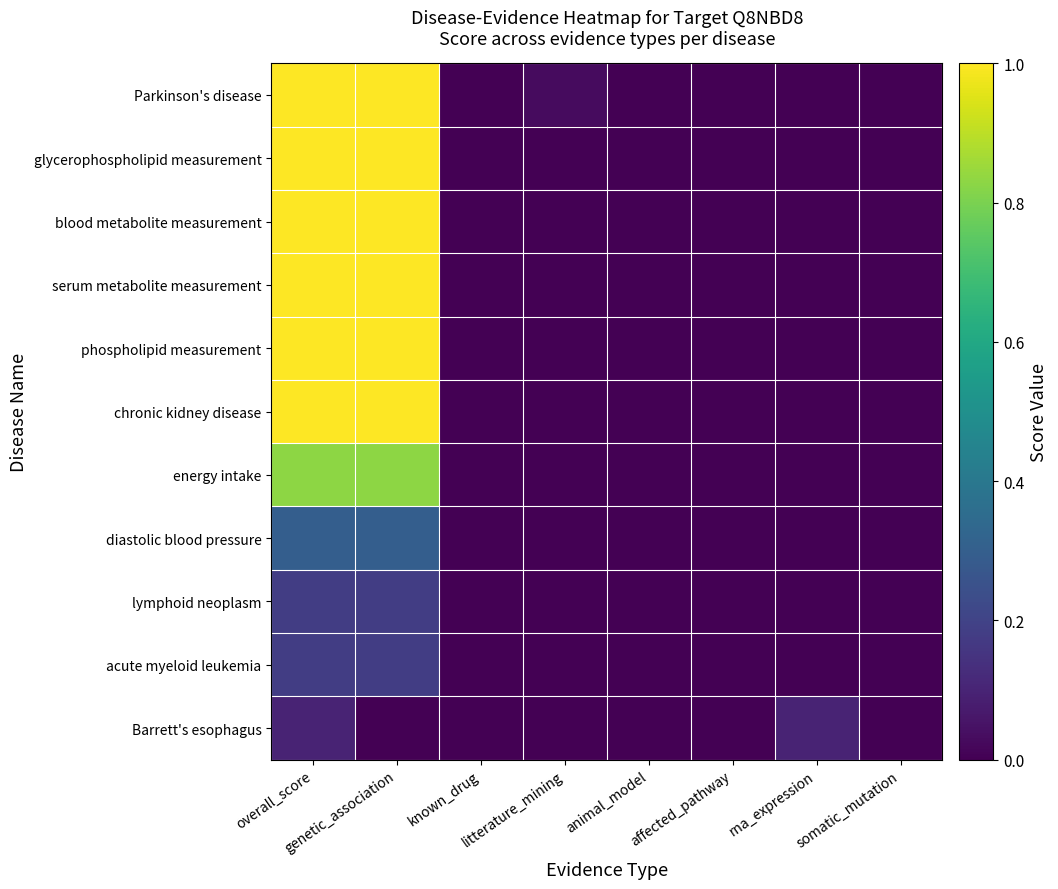

Reading left to right, transcribe all the data shown in this chart.

Parkinson's disease: overall_score=1.0	genetic_association=1.0	known_drug=0.0	litterature_mining=0.0	animal_model=0.0	affected_pathway=0.0	rna_expression=0.0	somatic_mutation=0.0
glycerophospholipid measurement: overall_score=1.0	genetic_association=1.0	known_drug=0.0	litterature_mining=0.0	animal_model=0.0	affected_pathway=0.0	rna_expression=0.0	somatic_mutation=0.0
blood metabolite measurement: overall_score=1.0	genetic_association=1.0	known_drug=0.0	litterature_mining=0.0	animal_model=0.0	affected_pathway=0.0	rna_expression=0.0	somatic_mutation=0.0
serum metabolite measurement: overall_score=1.0	genetic_association=1.0	known_drug=0.0	litterature_mining=0.0	animal_model=0.0	affected_pathway=0.0	rna_expression=0.0	somatic_mutation=0.0
phospholipid measurement: overall_score=1.0	genetic_association=1.0	known_drug=0.0	litterature_mining=0.0	animal_model=0.0	affected_pathway=0.0	rna_expression=0.0	somatic_mutation=0.0
chronic kidney disease: overall_score=1.0	genetic_association=1.0	known_drug=0.0	litterature_mining=0.0	animal_model=0.0	affected_pathway=0.0	rna_expression=0.0	somatic_mutation=0.0
energy intake: overall_score=0.8	genetic_association=0.8	known_drug=0.0	litterature_mining=0.0	animal_model=0.0	affected_pathway=0.0	rna_expression=0.0	somatic_mutation=0.0
diastolic blood pressure: overall_score=0.3	genetic_association=0.3	known_drug=0.0	litterature_mining=0.0	animal_model=0.0	affected_pathway=0.0	rna_expression=0.0	somatic_mutation=0.0
lymphoid neoplasm: overall_score=0.2	genetic_association=0.2	known_drug=0.0	litterature_mining=0.0	animal_model=0.0	affected_pathway=0.0	rna_expression=0.0	somatic_mutation=0.0
acute myeloid leukemia: overall_score=0.2	genetic_association=0.2	known_drug=0.0	litterature_mining=0.0	animal_model=0.0	affected_pathway=0.0	rna_expression=0.0	somatic_mutation=0.0
Barrett's esophagus: overall_score=0.1	genetic_association=0.0	known_drug=0.0	litterature_mining=0.0	animal_model=0.0	affected_pathway=0.0	rna_expression=0.1	somatic_mutation=0.0